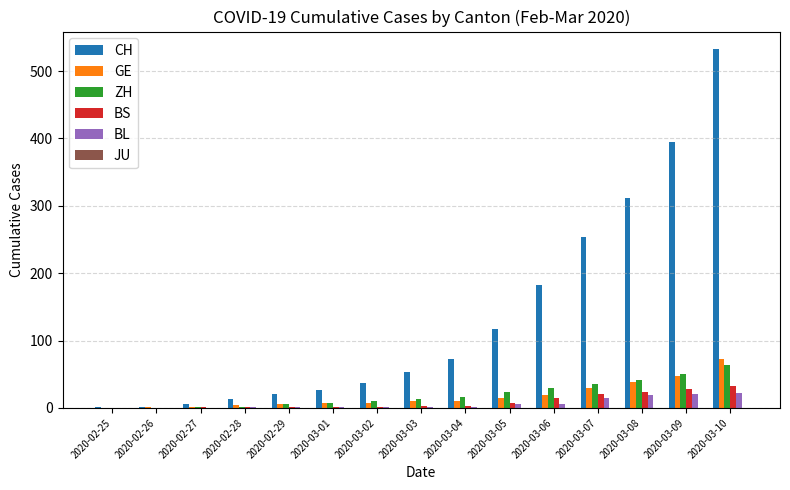

Which series has the largest total across all categories?

CH